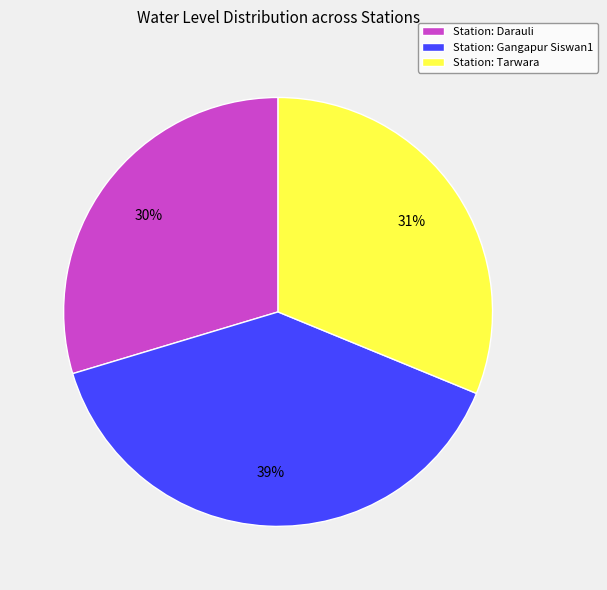

To the nearest percent, what is the combined percentage of Station: Gangapur Siswan1 and Station: Tarwara?

70%